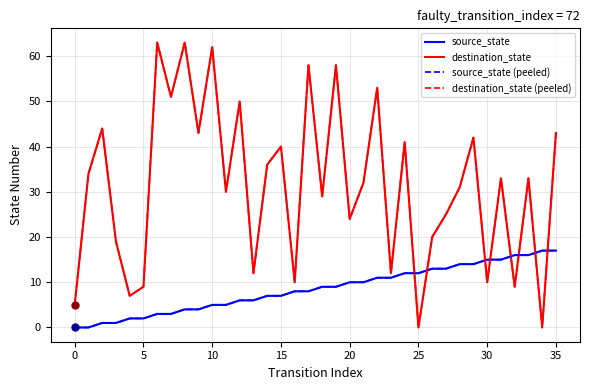

Is this an area chart (filled region under the line)?

No